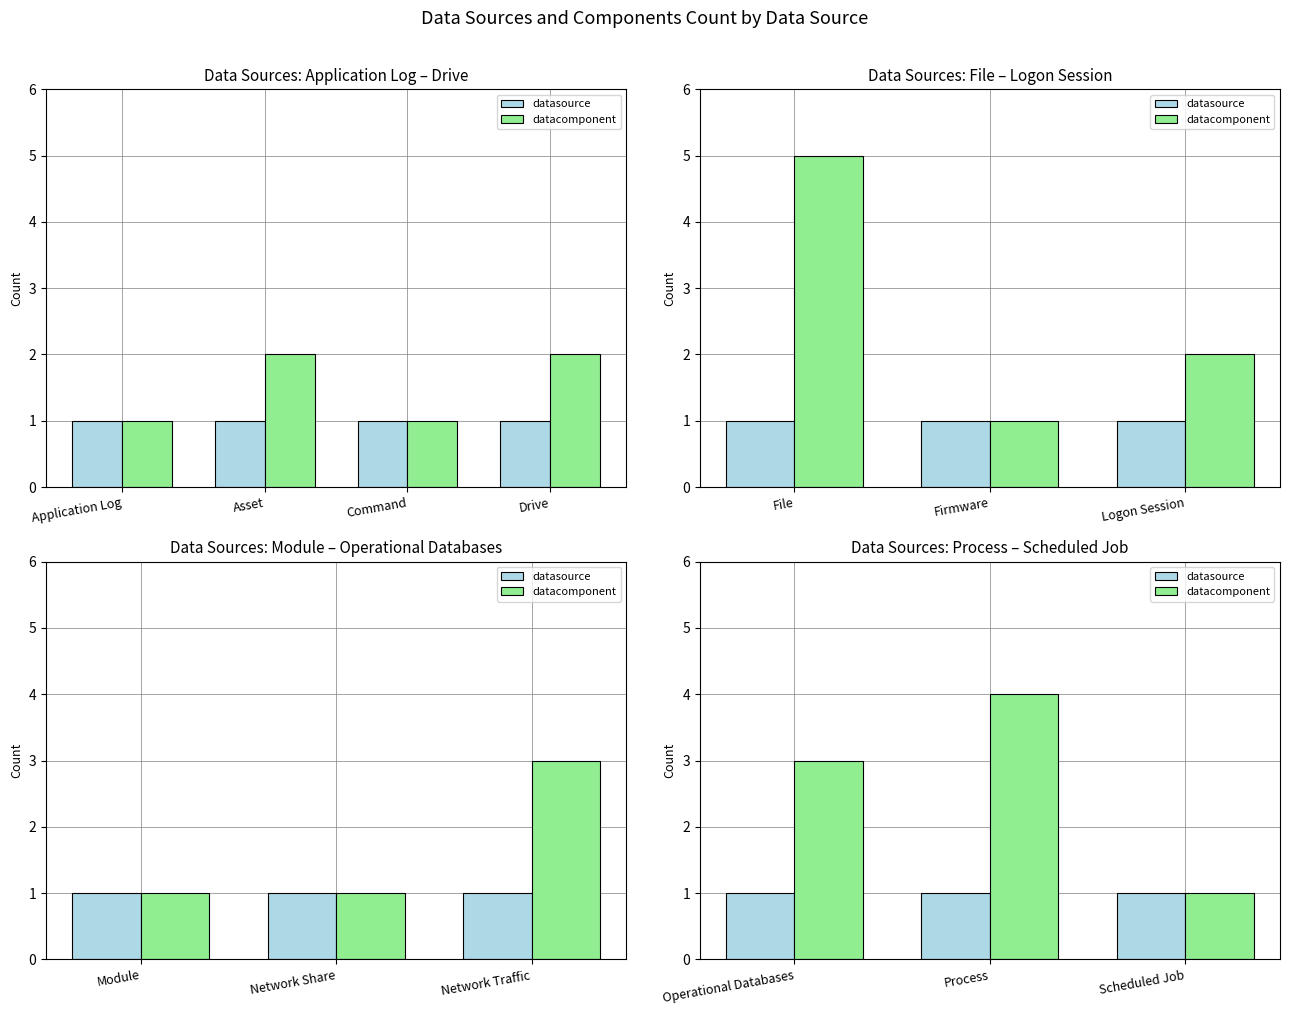

At Scheduled Job, list the series in order from smallest to largest.

datasource, datacomponent